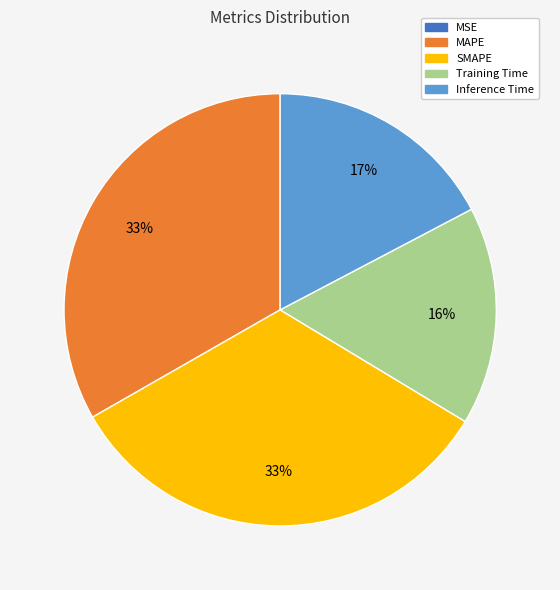

To the nearest percent, what percentage of the pie is Training Time?

16%